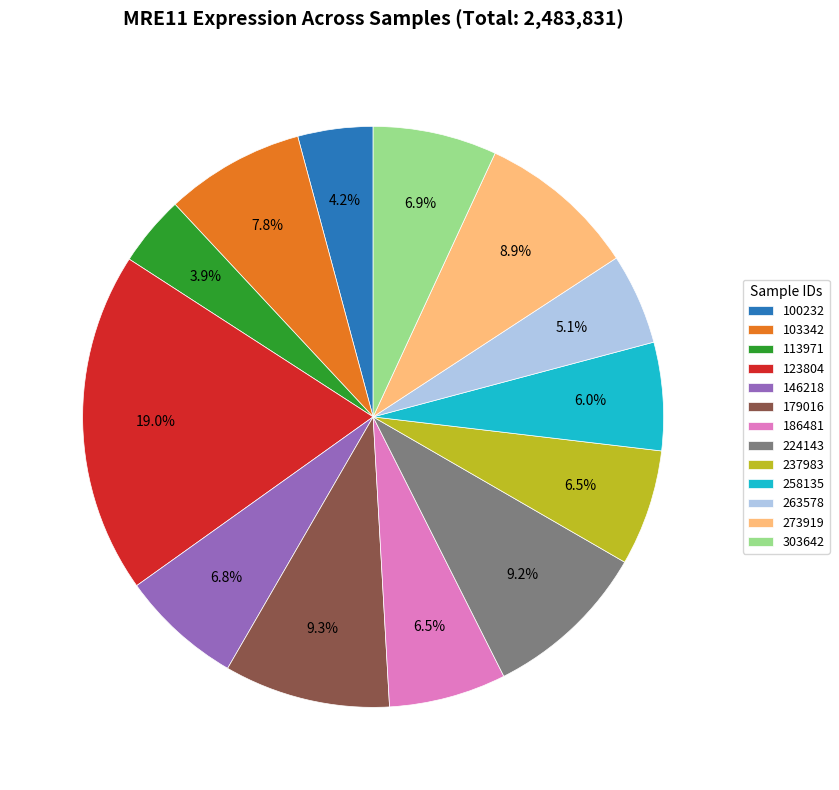

How many segments does this pie chart have?

13